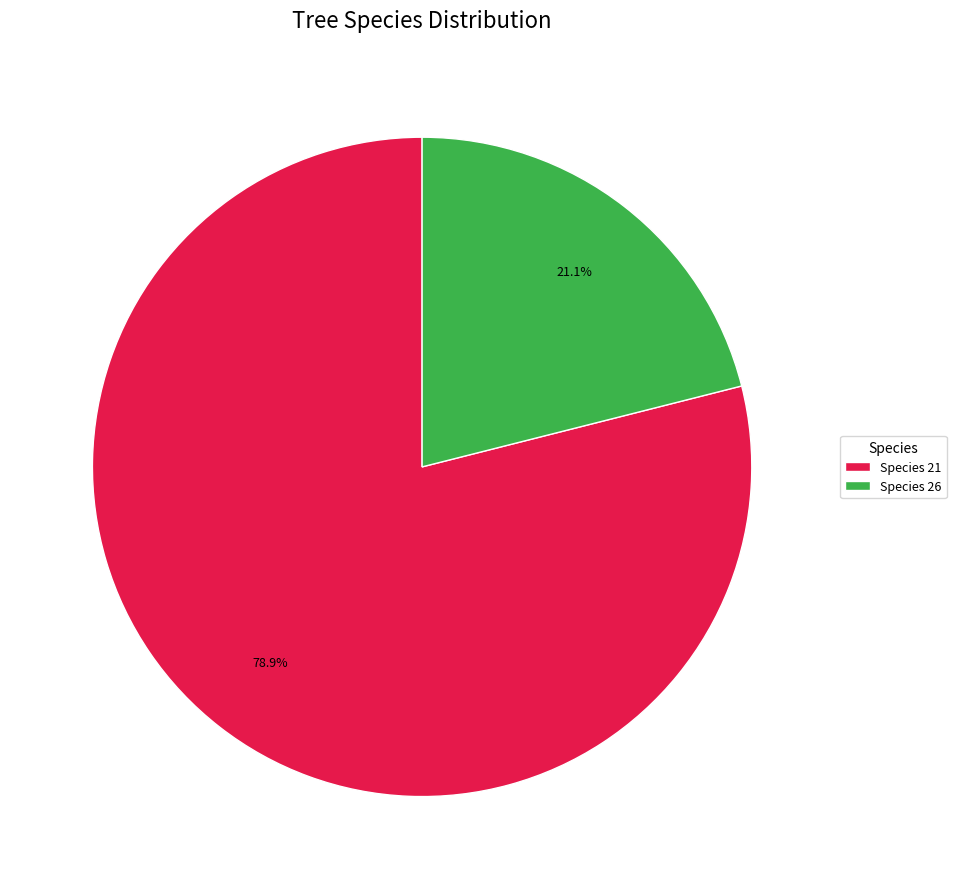

To the nearest percent, what is the difference between the largest and smallest slice percentages?

58%